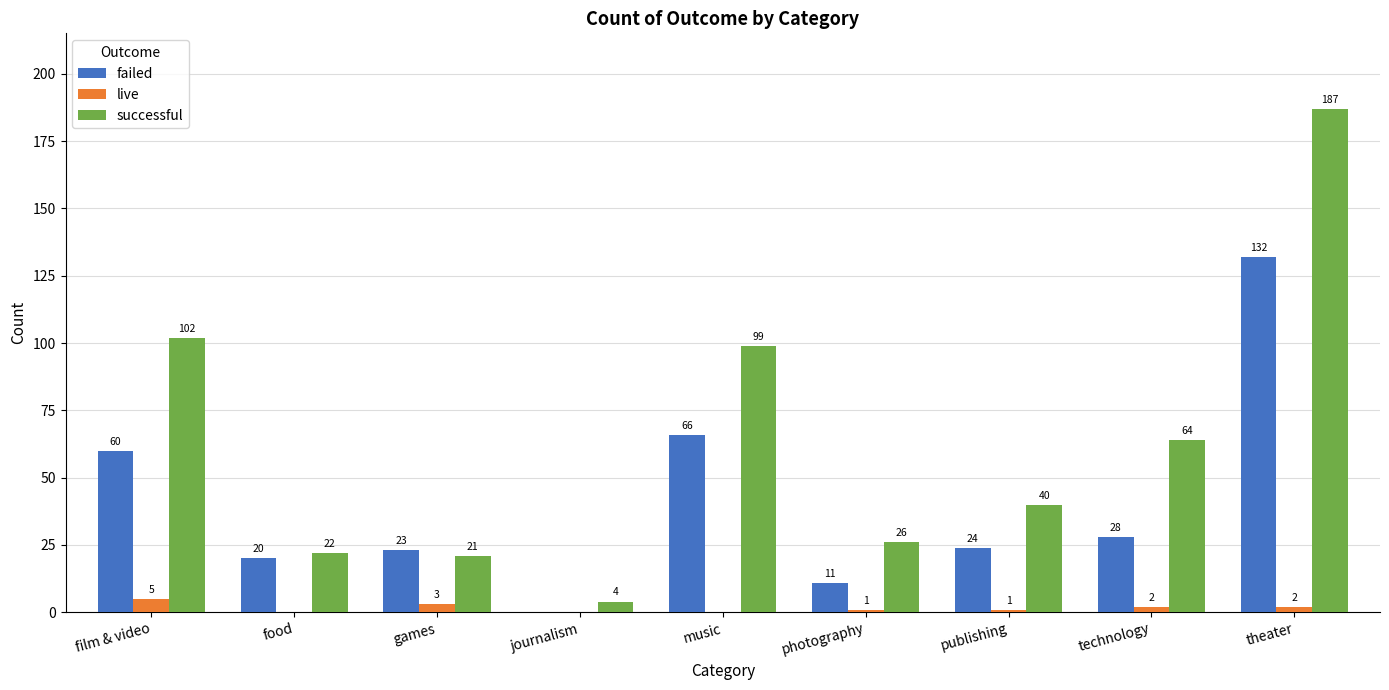

What is the total value across all series at journalism?

4